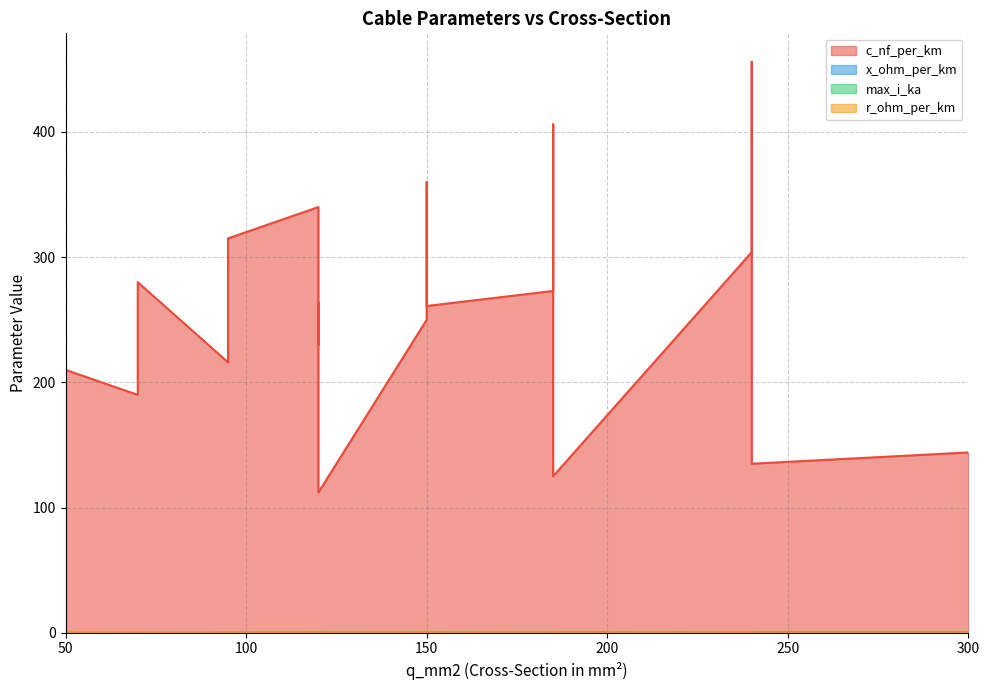

True or false: max_i_ka and c_nf_per_km cross at least once.

False